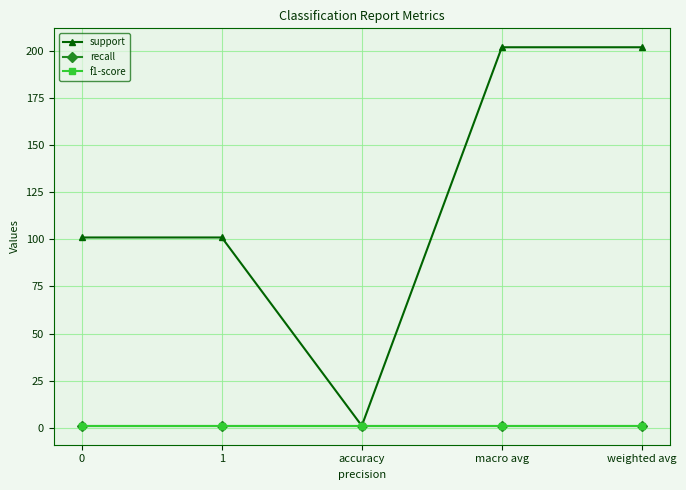

Does the chart have visible grid lines?

Yes